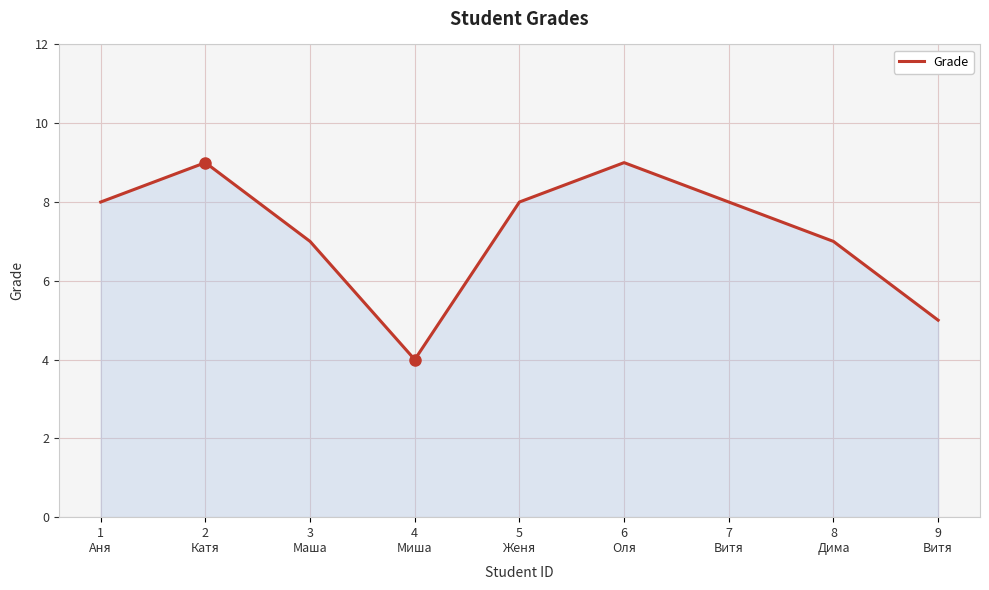

How many interior local peaks (higher than both neighbors) does the data have?

2